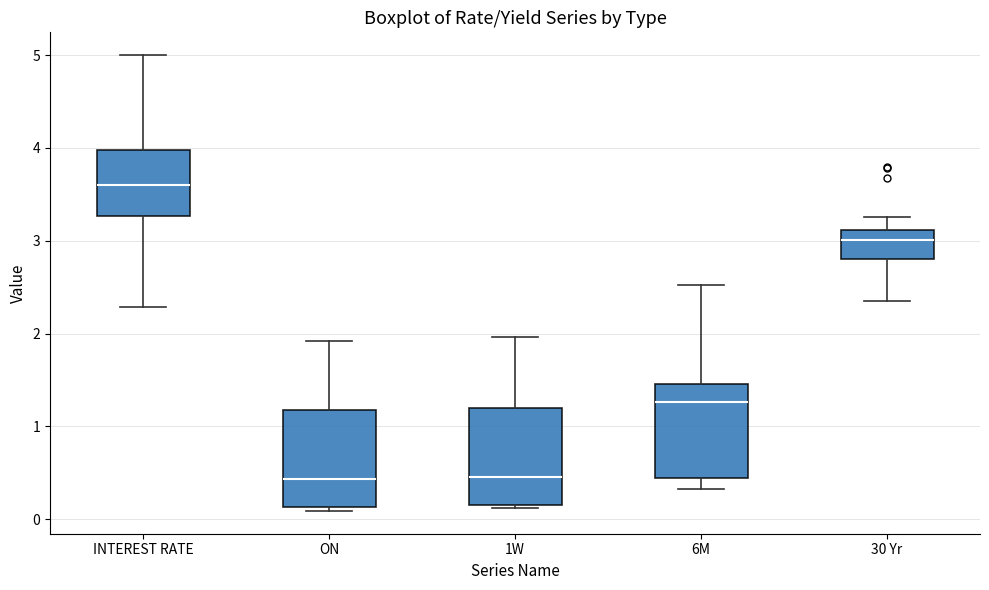

Reading left to right, transcribe this box plot: for each box, give where its median line is, the range the box spans, and where its two whiskers end, as read against the y-axis. The values are not printed on the chart, so give them approximately, as read against the axis.

INTEREST RATE: median 3.6, box 3.3 to 4.0, whiskers 2.3 to 5.0
ON: median 0.4, box 0.1 to 1.2, whiskers 0.1 (just below the box's lower edge) to 1.9
1W: median 0.5, box 0.2 to 1.2, whiskers 0.1 to 2.0
6M: median 1.3, box 0.4 to 1.5, whiskers 0.3 to 2.5
30 Yr: median 3.0, box 2.8 to 3.1, whiskers 2.4 to 3.3